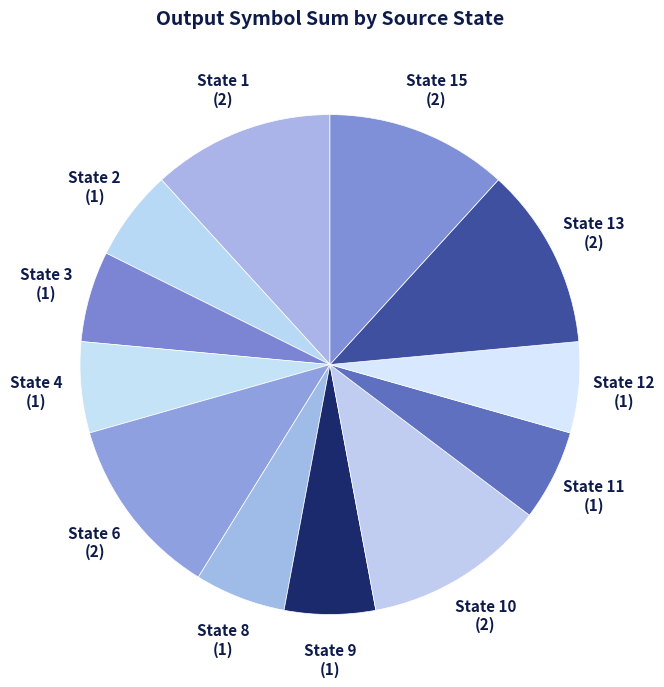

Approximately how many times larger is the value at State 11 (1) compared to State 8 (1)?

1.0